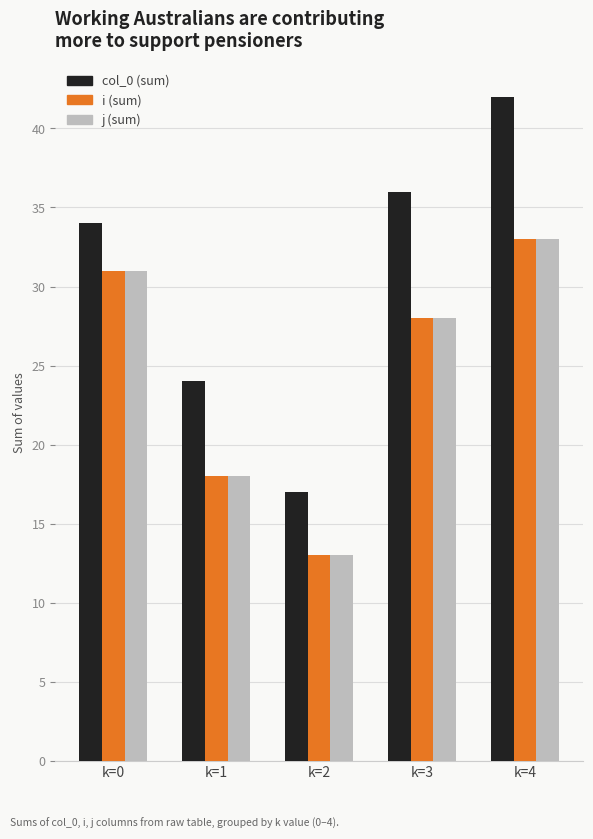

At which category does the chart reach its peak across all series?

k=4